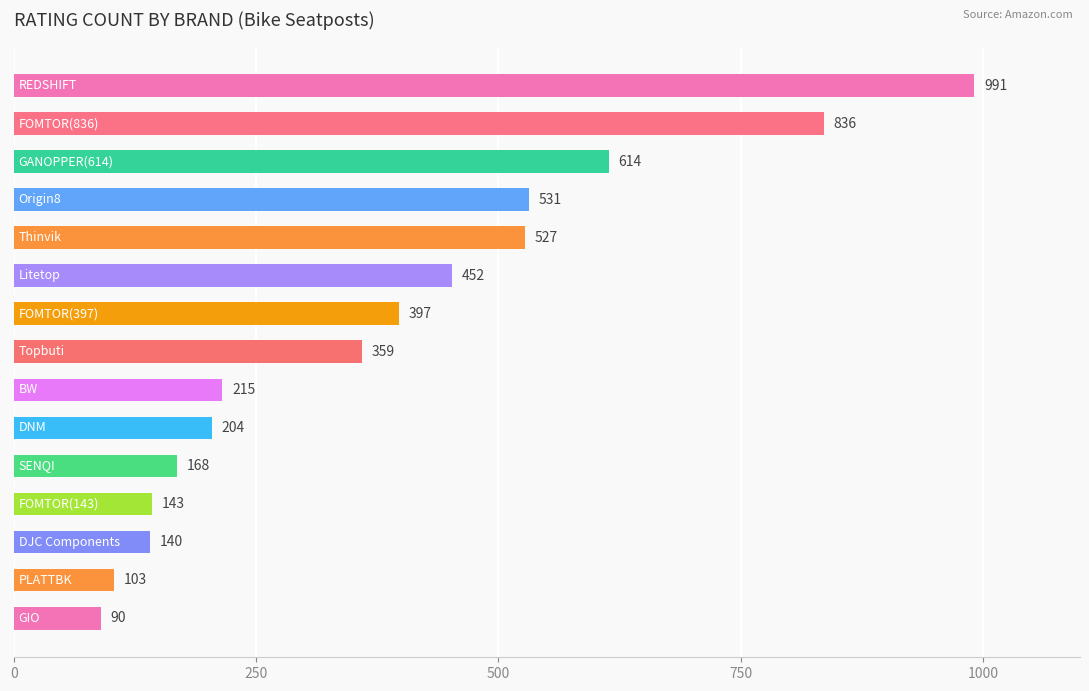

What is the value of the 7th bar from the top?

397